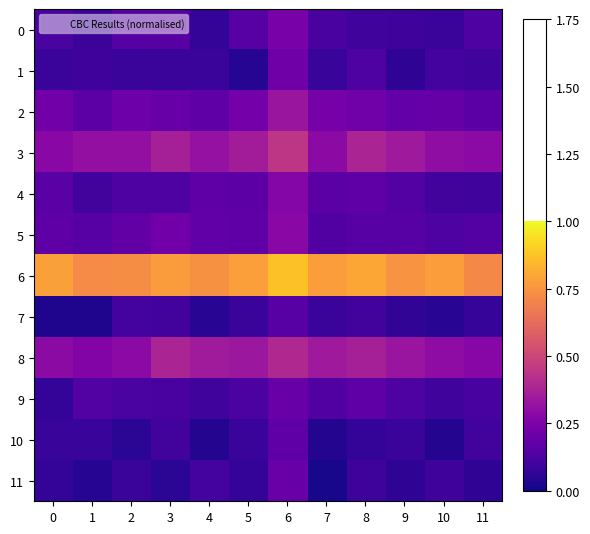

Reading left to right, what are all the values shown in this chart?

0: 0=0.1	1=0.1	2=0.1	3=0.2	4=0.1	5=0.2	6=0.2	7=0.1	8=0.1	9=0.1	10=0.1	11=0.1
1: 0=0.1	1=0.1	2=0.1	3=0.1	4=0.1	5=0.0	6=0.2	7=0.1	8=0.1	9=0.1	10=0.1	11=0.1
2: 0=0.2	1=0.2	2=0.2	3=0.2	4=0.2	5=0.2	6=0.3	7=0.2	8=0.2	9=0.2	10=0.2	11=0.2
3: 0=0.3	1=0.3	2=0.3	3=0.4	4=0.3	5=0.4	6=0.4	7=0.3	8=0.4	9=0.3	10=0.3	11=0.3
4: 0=0.2	1=0.1	2=0.1	3=0.1	4=0.2	5=0.2	6=0.3	7=0.2	8=0.2	9=0.1	10=0.1	11=0.1
5: 0=0.2	1=0.2	2=0.2	3=0.2	4=0.2	5=0.2	6=0.3	7=0.1	8=0.2	9=0.2	10=0.1	11=0.1
6: 0=0.8	1=0.7	2=0.7	3=0.8	4=0.7	5=0.8	6=0.9	7=0.8	8=0.8	9=0.7	10=0.8	11=0.7
7: 0=0.0	1=0.0	2=0.1	3=0.1	4=0.0	5=0.1	6=0.2	7=0.1	8=0.1	9=0.1	10=0.0	11=0.1
8: 0=0.3	1=0.3	2=0.3	3=0.4	4=0.3	5=0.3	6=0.4	7=0.3	8=0.4	9=0.3	10=0.3	11=0.3
9: 0=0.1	1=0.1	2=0.1	3=0.1	4=0.1	5=0.1	6=0.2	7=0.1	8=0.2	9=0.1	10=0.1	11=0.1
10: 0=0.1	1=0.1	2=0.1	3=0.1	4=0.0	5=0.1	6=0.2	7=0.0	8=0.1	9=0.1	10=0.0	11=0.1
11: 0=0.1	1=0.0	2=0.1	3=0.1	4=0.1	5=0.1	6=0.2	7=0.0	8=0.1	9=0.1	10=0.1	11=0.1